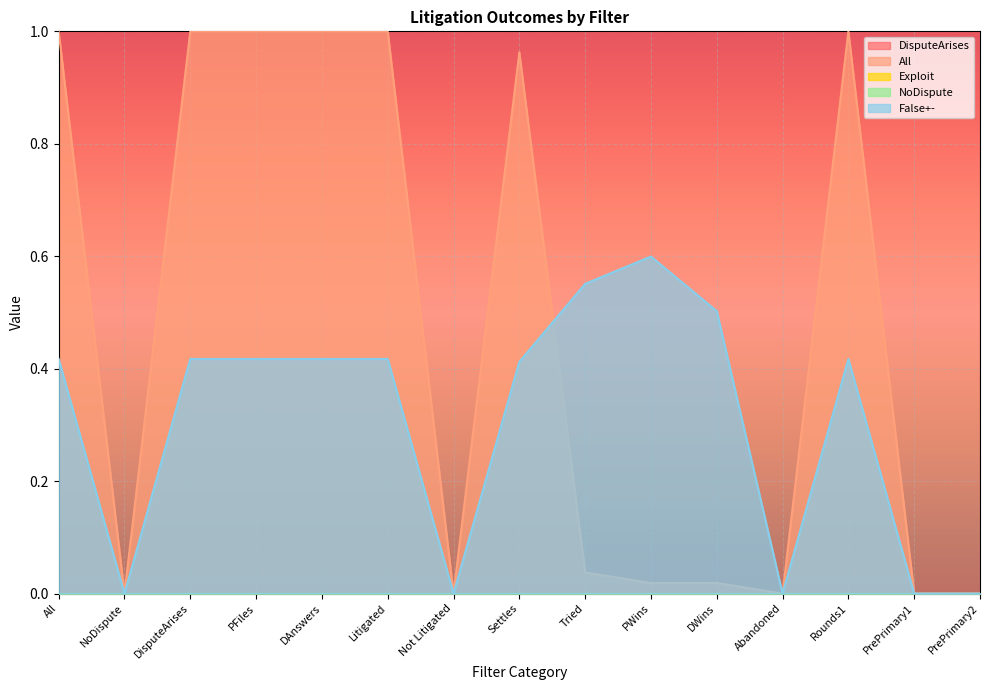

List the labels in order of DisputeArises value, largest first.

All, NoDispute, DisputeArises, PFiles, DAnswers, Litigated, Not Litigated, Settles, Tried, PWins, DWins, Abandoned, Rounds1, PrePrimary1, PrePrimary2